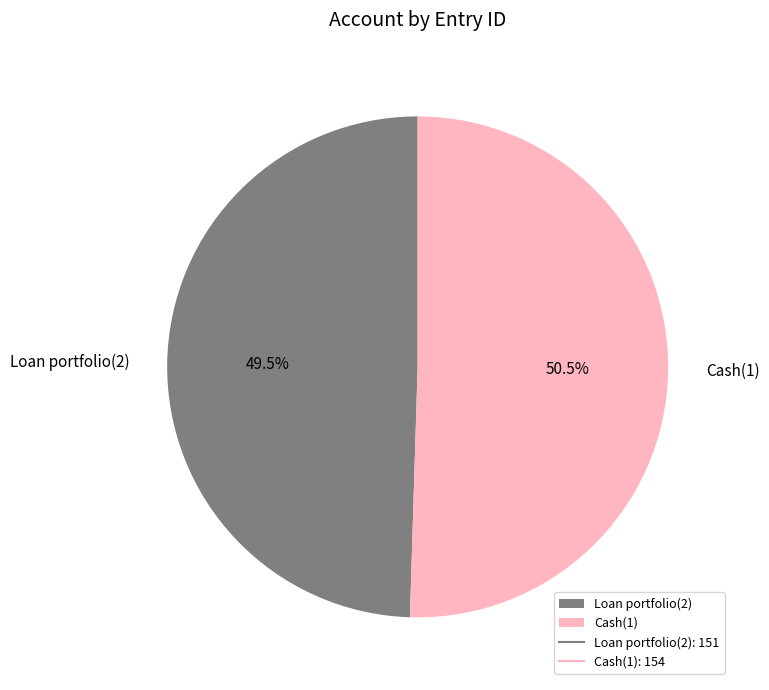

Which category has the smallest portion of the pie?

Loan portfolio(2)